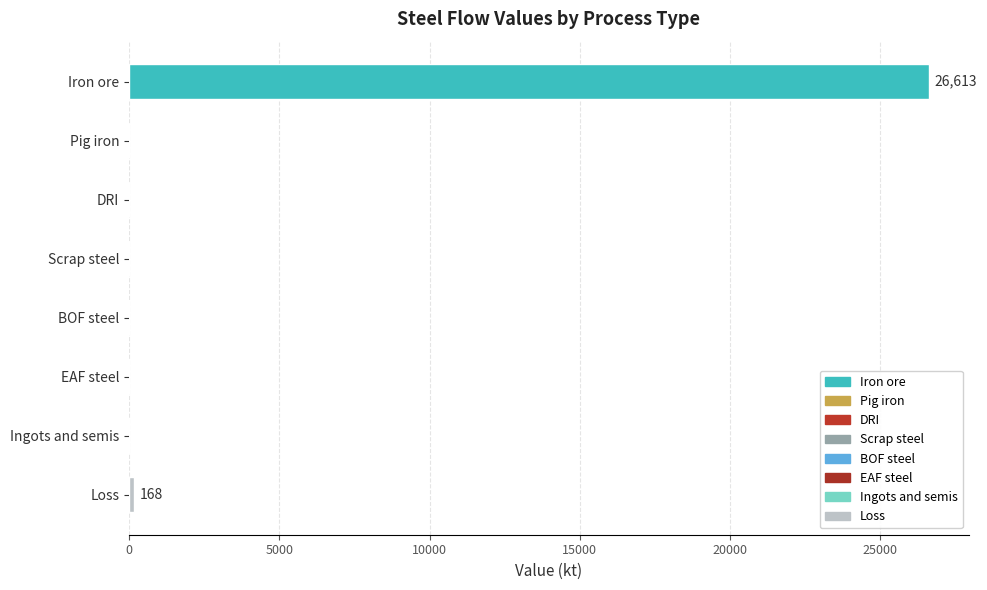

Reading top to bottom, transcribe all the data shown in this chart.

Iron ore=26613.5	Pig iron=0.0	DRI=0.0	Scrap steel=0.0	BOF steel=0.0	EAF steel=0.0	Ingots and semis=0.0	Loss=167.7